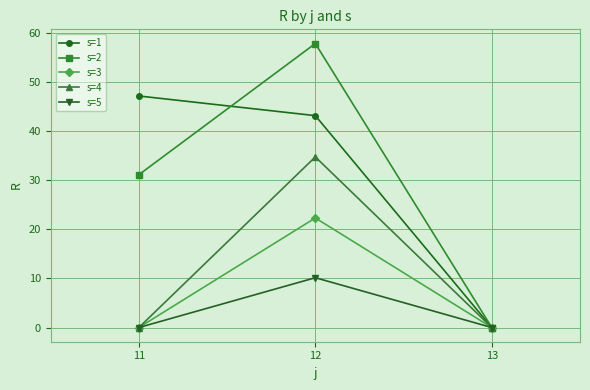

At which label does s=5 reach its peak?

12